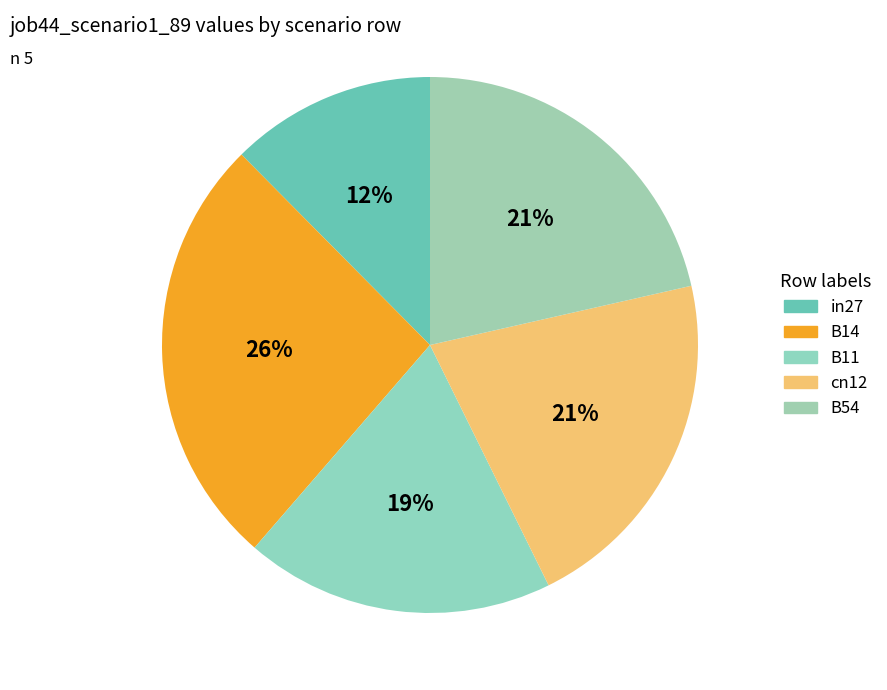

Rank the categories by value from lowest to highest.

in27, B11, cn12, B54, B14